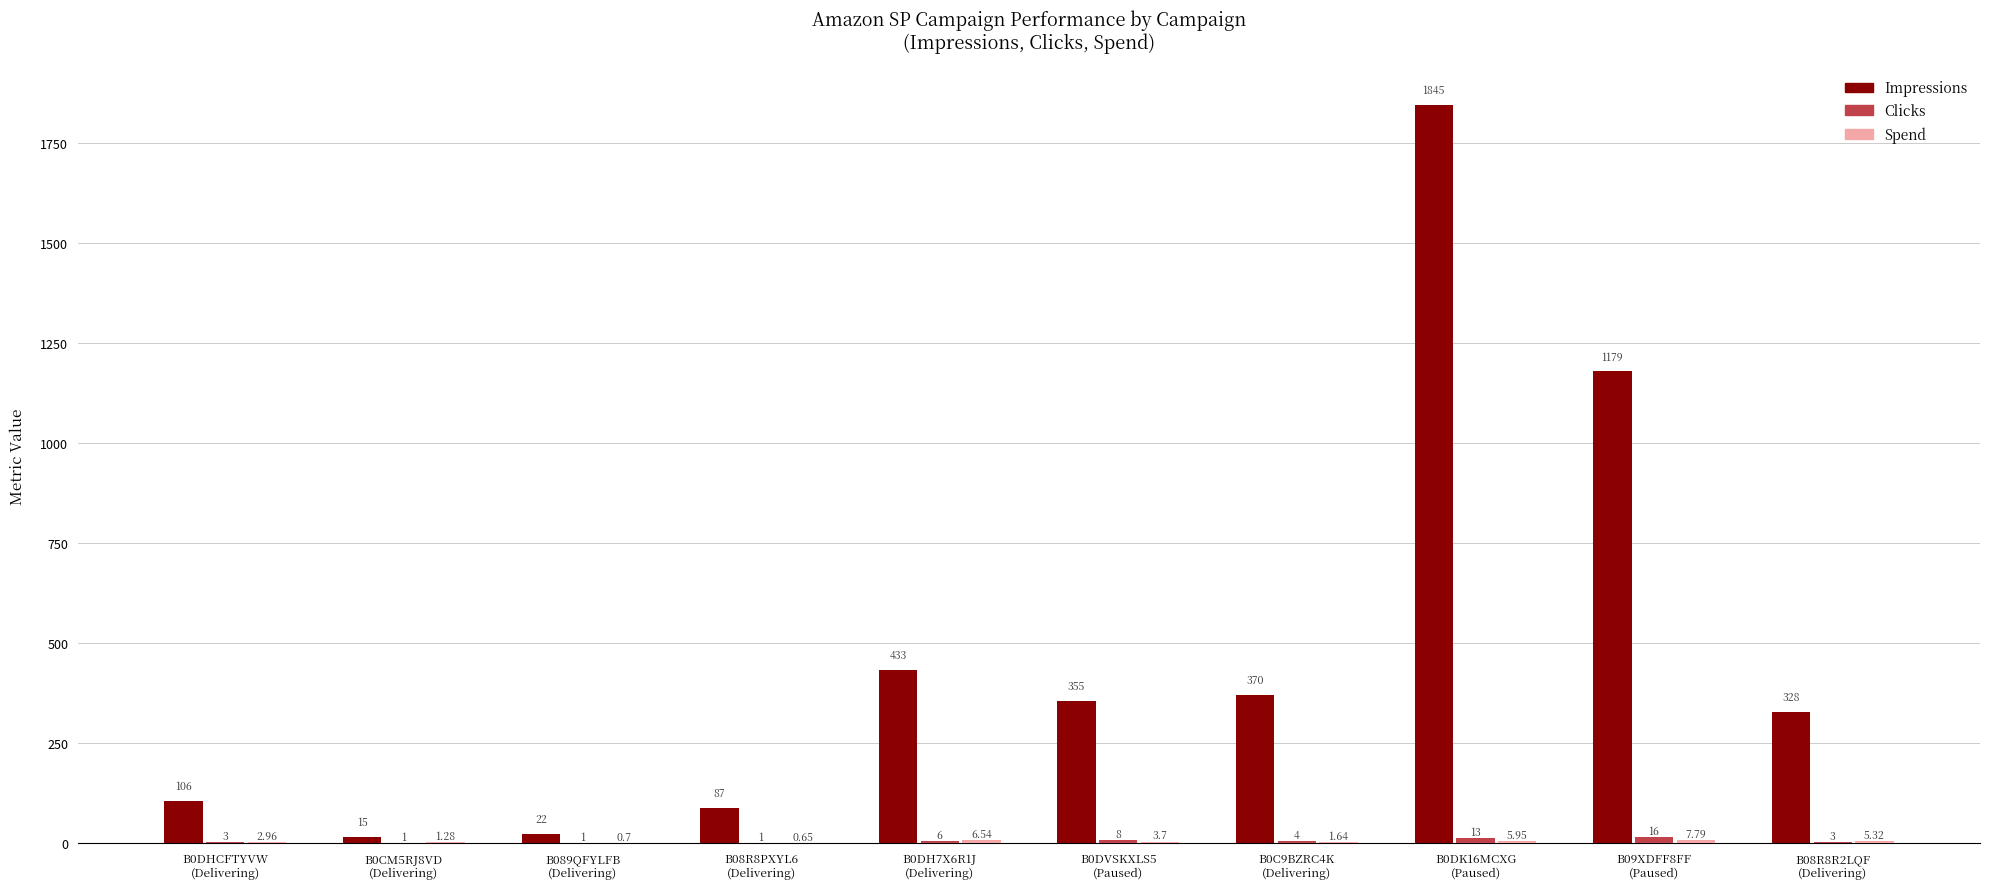

Between B08R8PXYL6
(Delivering) and B0DK16MCXG
(Paused), which series saw the biggest shift?

Impressions